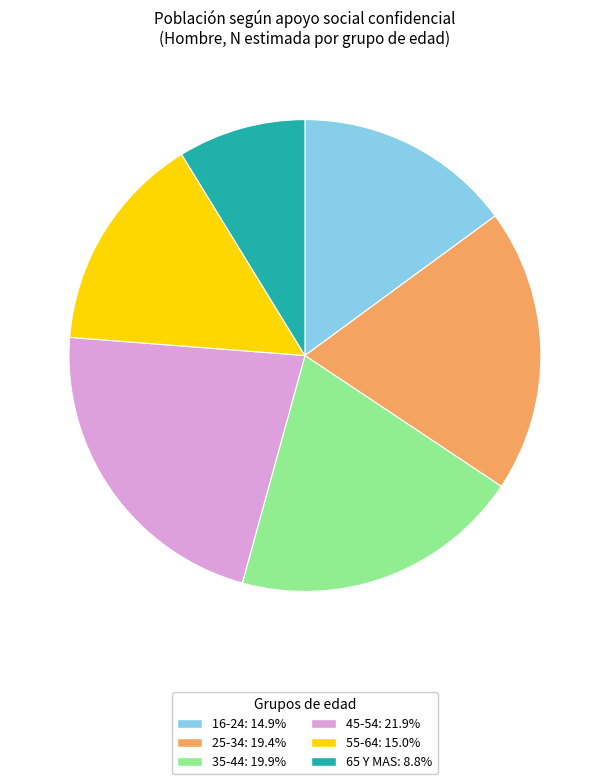

Which slice is the smallest?

65 Y MAS